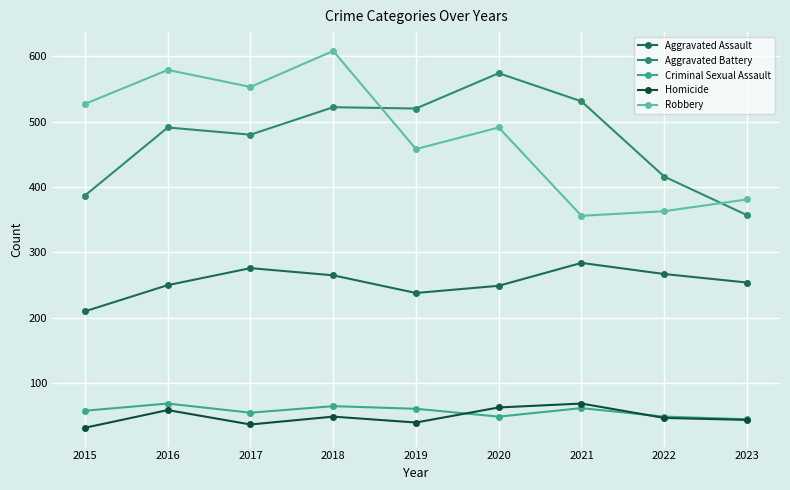

What is the sum of all Aggravated Assault values?

2293